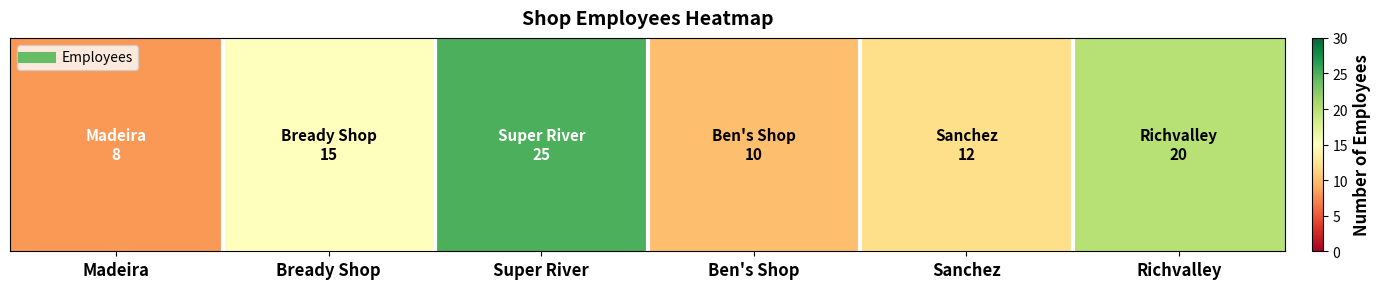

Reading left to right, list all the values displayed in this chart.

Madeira=8	Bready Shop=15	Super River=25	Ben's Shop=10	Sanchez=12	Richvalley=20